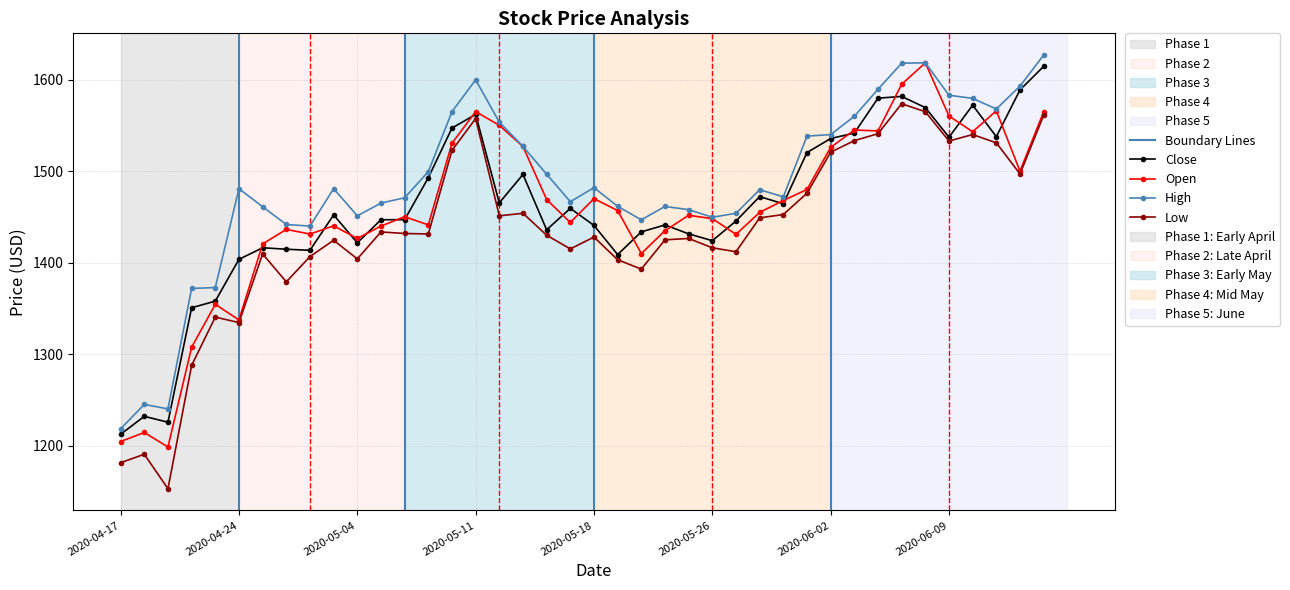

What is the value of the Open point at the 10th from the left?

1440.3